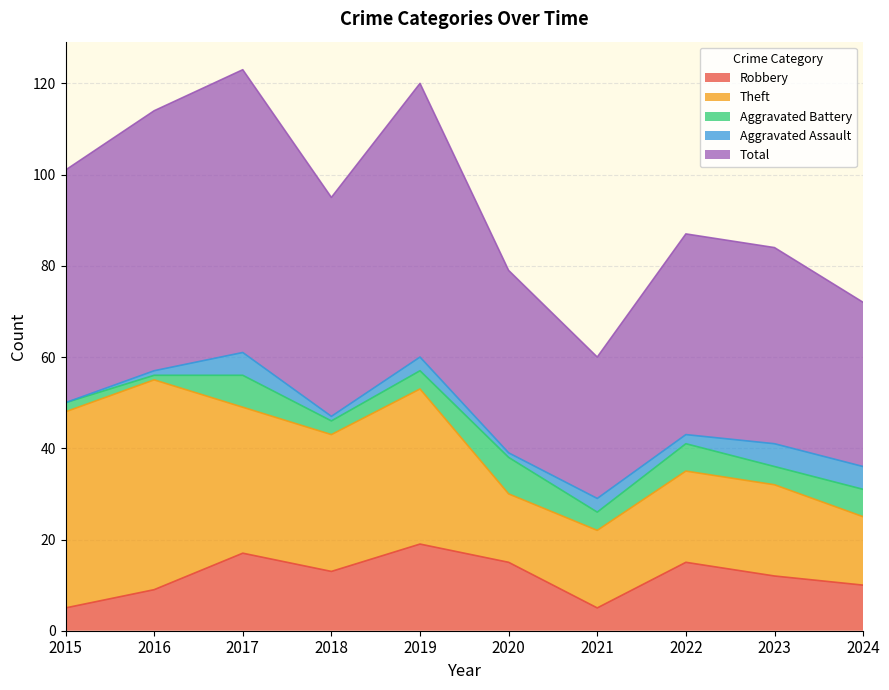

Which series has the widest spread of values?

Theft